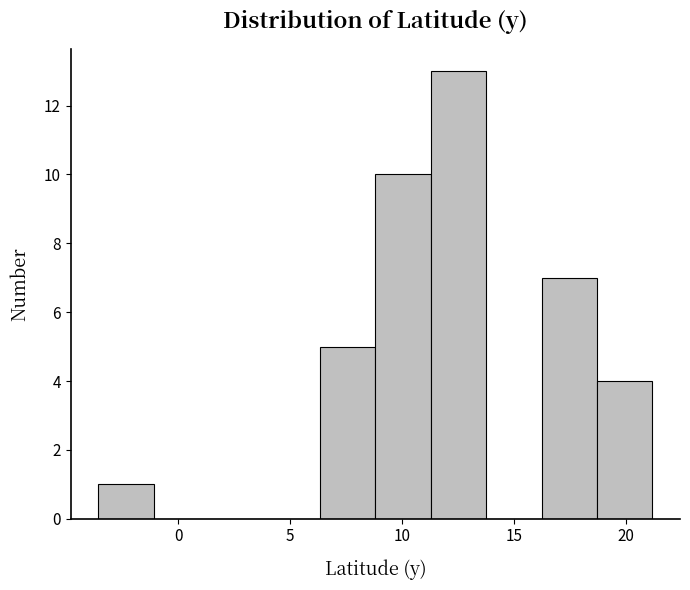

What is the height of the bar covering 18.5 to 21.0 on the x-axis? Neither the bar edges nor the heights are printed on the chart, so give them approximately, as read against the axes.

4